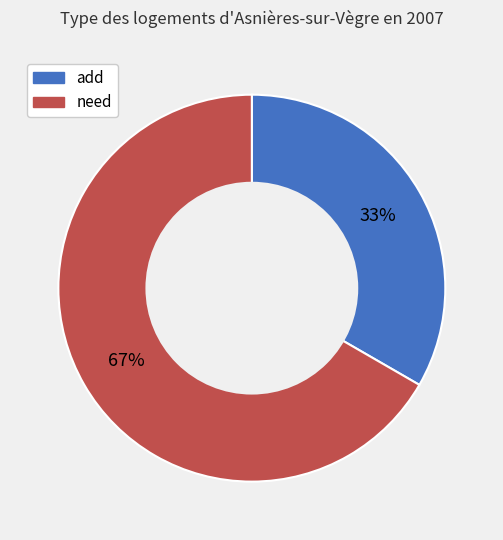

What is the ratio of the value at add to the value at need?

0.5